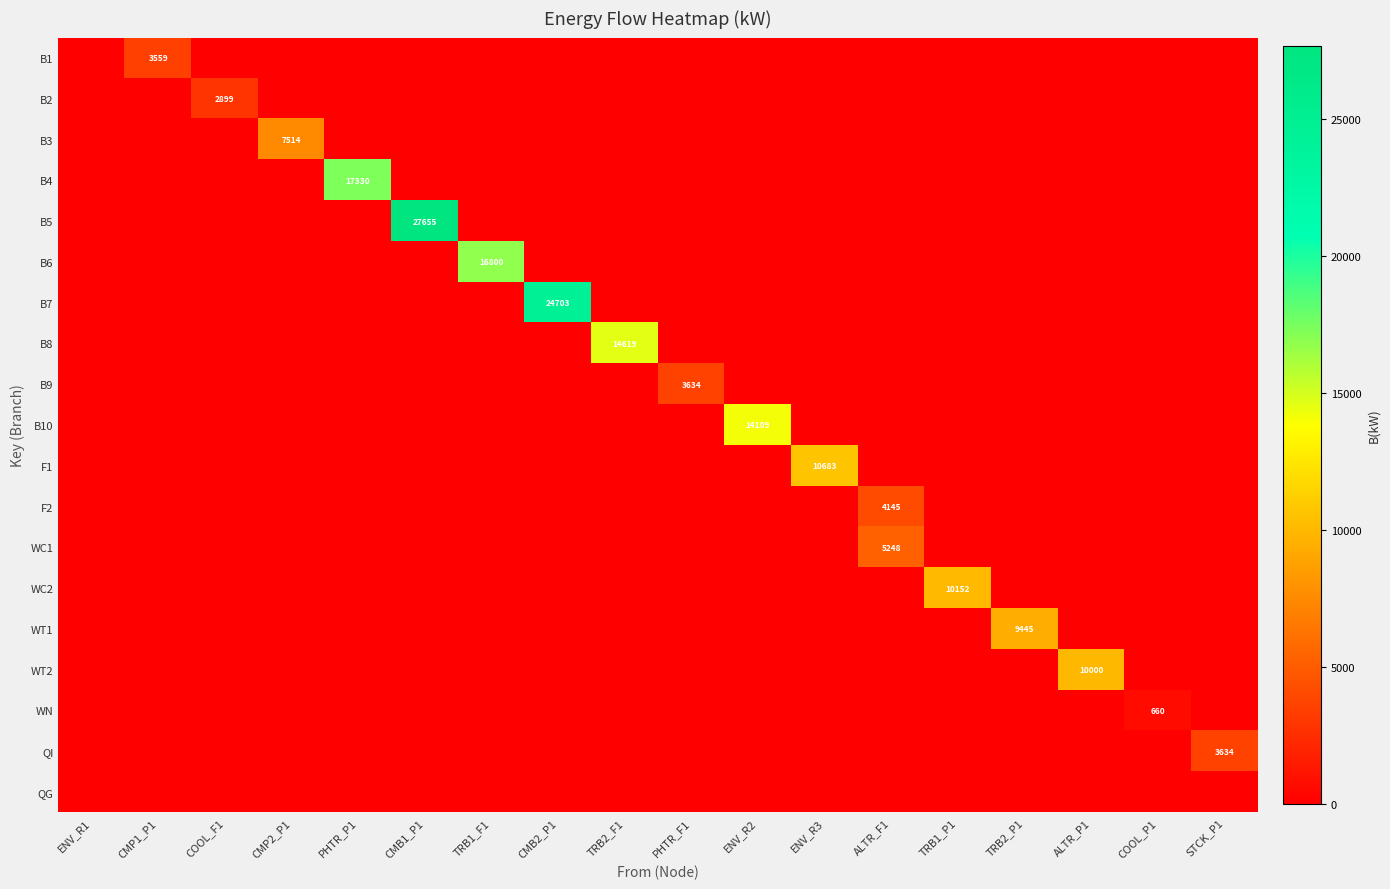

At which category is the sum across all series the highest?

CMB1_P1